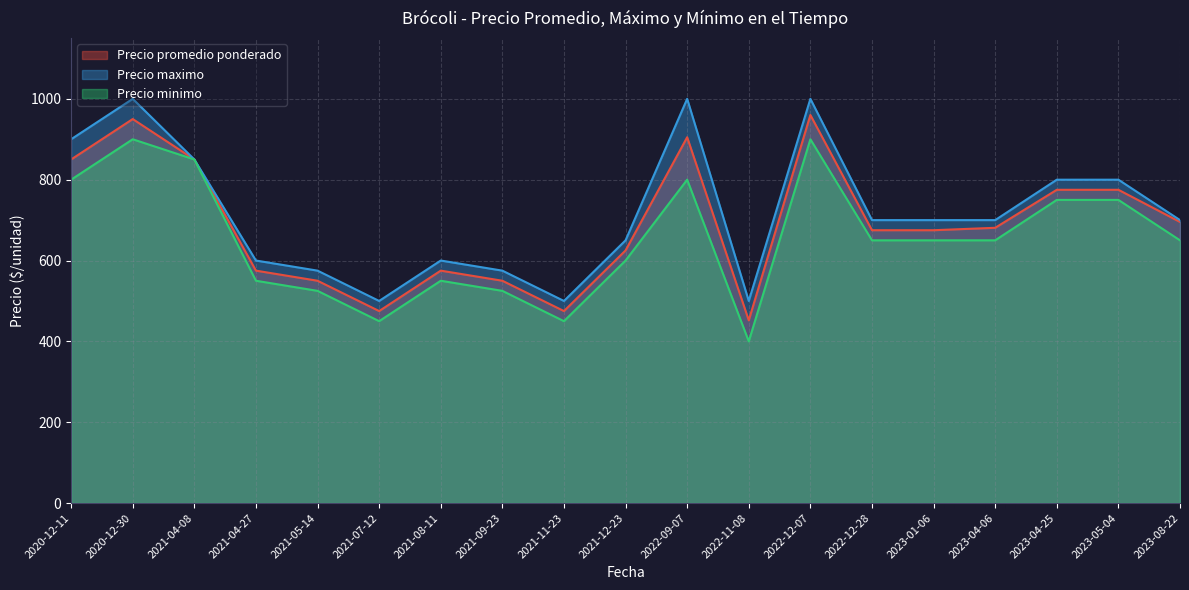

True or false: Precio minimo and Precio maximo intersect in this chart.

False